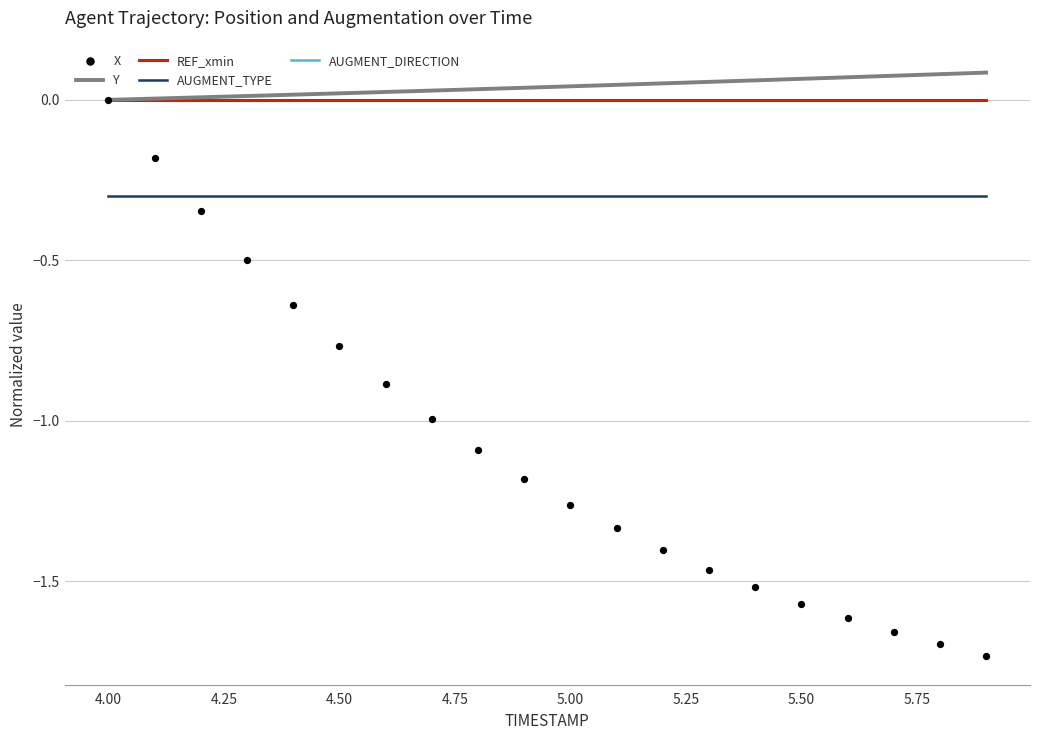

Which series reaches the maximum Y coordinate?

Y